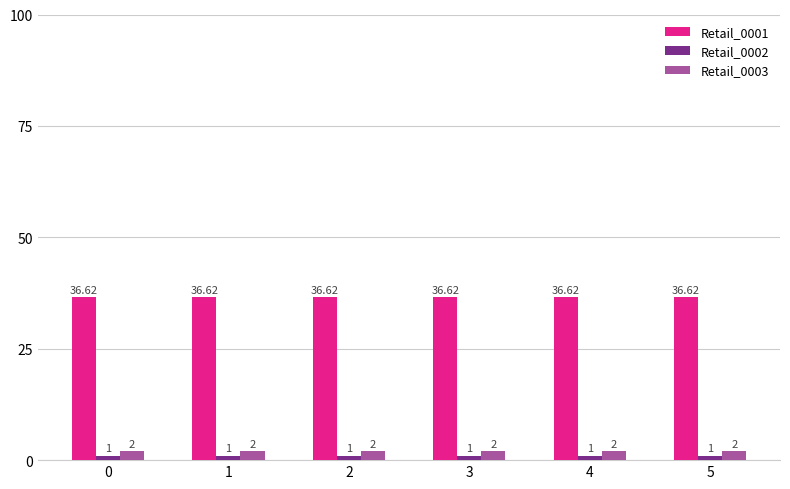

What is the sum of all Retail_0003 values?

12.0